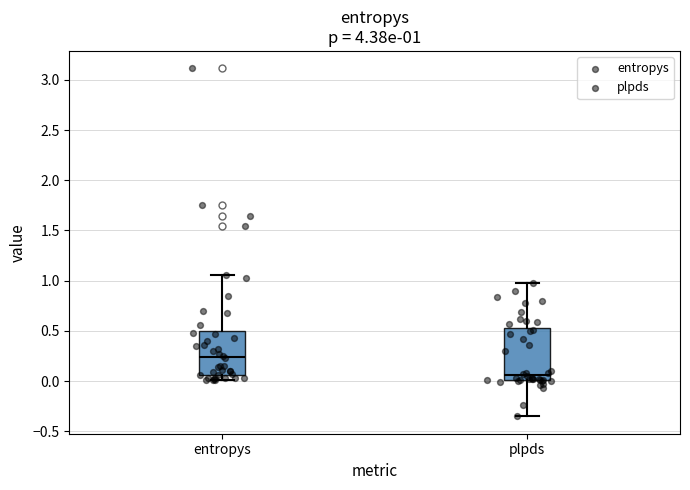

Which box has the lowest median line?

plpds